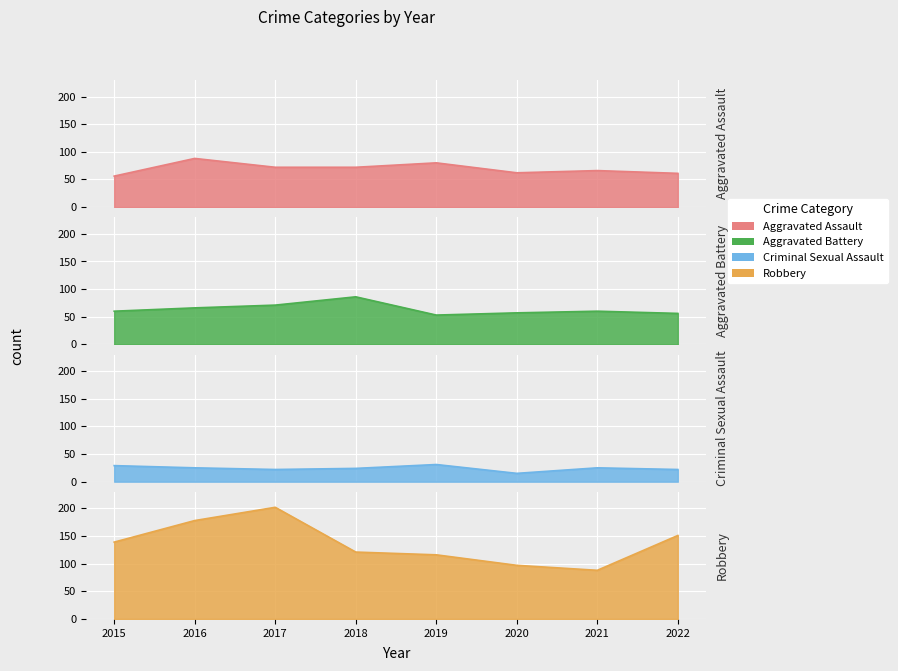

What is the difference between the maximum and minimum values in the Criminal Sexual Assault series?

16